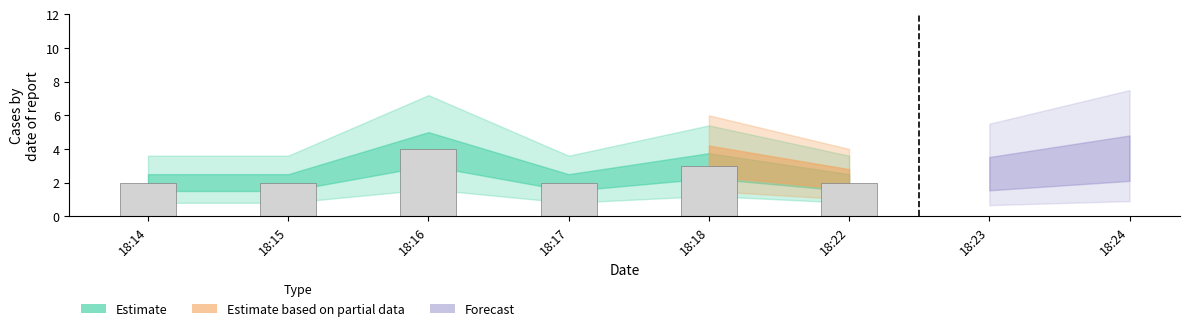

What is the change in value from 18:14 to 18:18?

+1